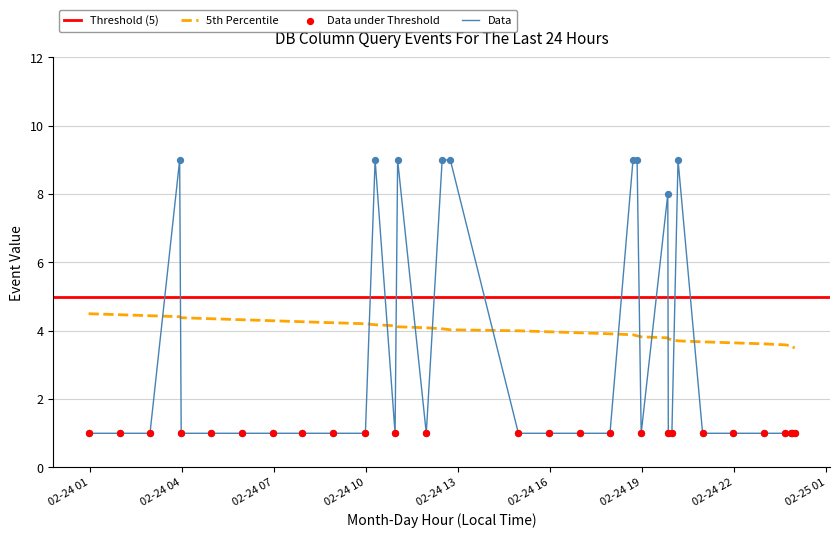

Between 2019-02-24 22:58 and 2019-02-24 18:50, which is larger?

2019-02-24 18:50